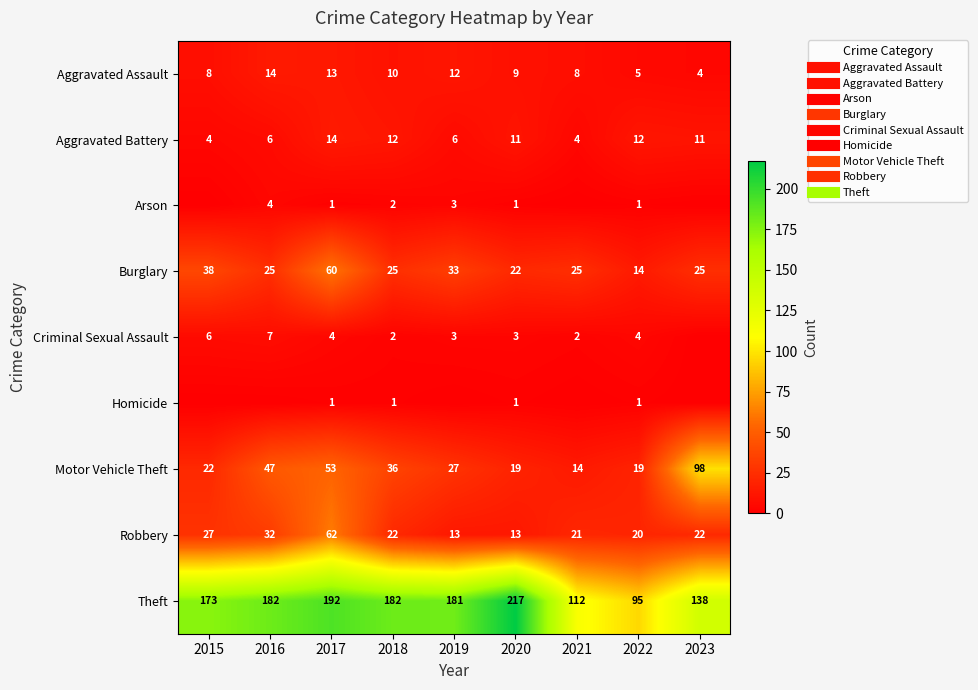

How many categories are shown in the chart?

9